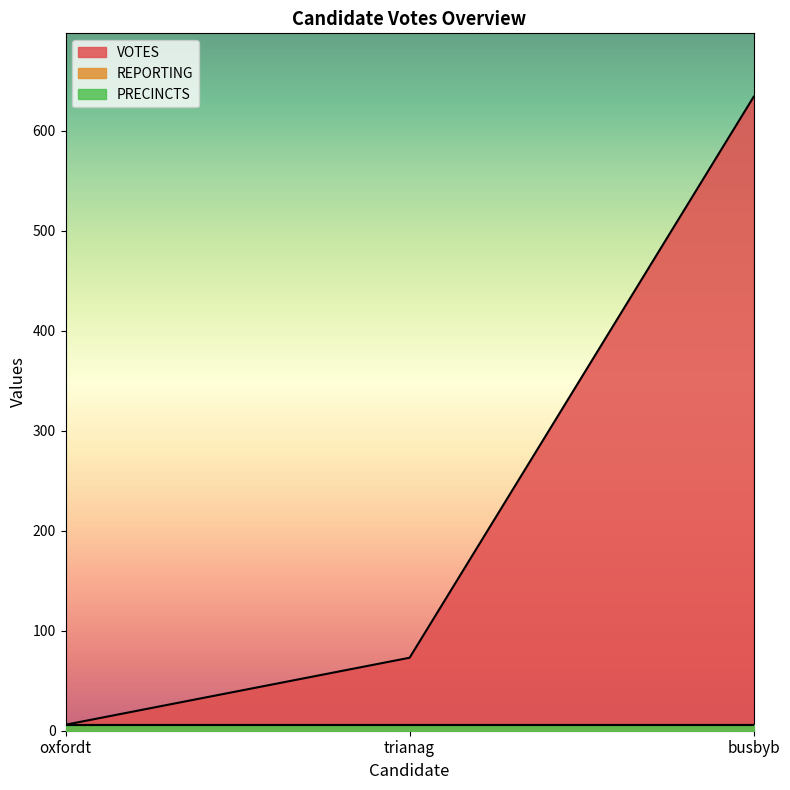

Which series has the widest spread of values?

VOTES